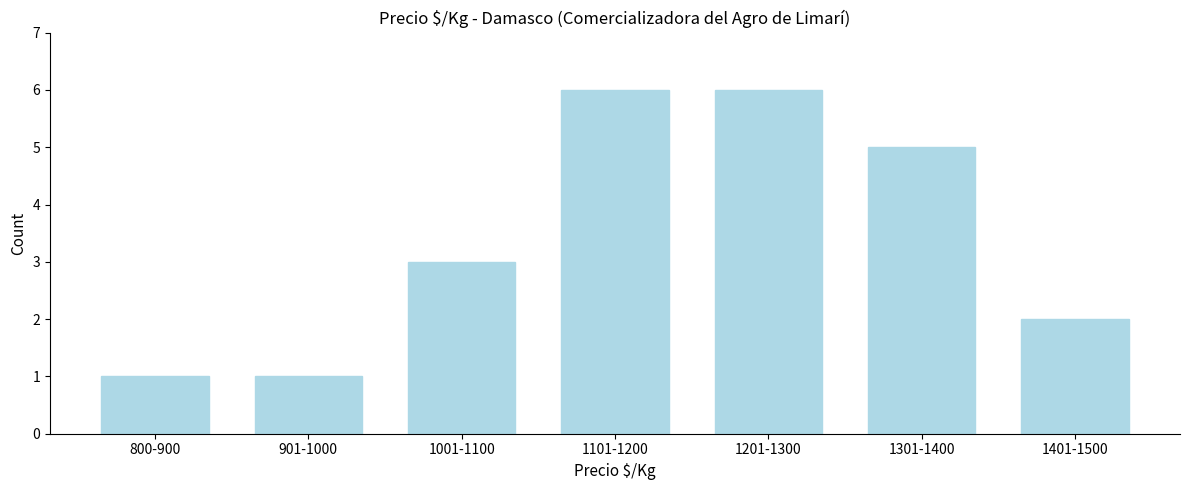

Reading left to right, extract all data points from this chart.

800-900=1	901-1000=1	1001-1100=3	1101-1200=6	1201-1300=6	1301-1400=5	1401-1500=2